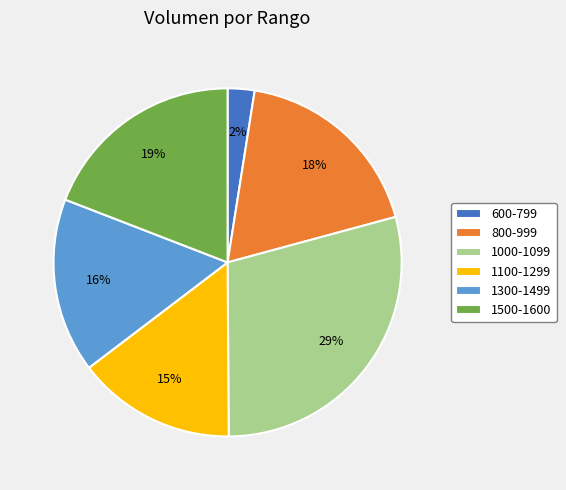

Rank the categories by value from highest to lowest.

1000-1099, 1500-1600, 800-999, 1300-1499, 1100-1299, 600-799